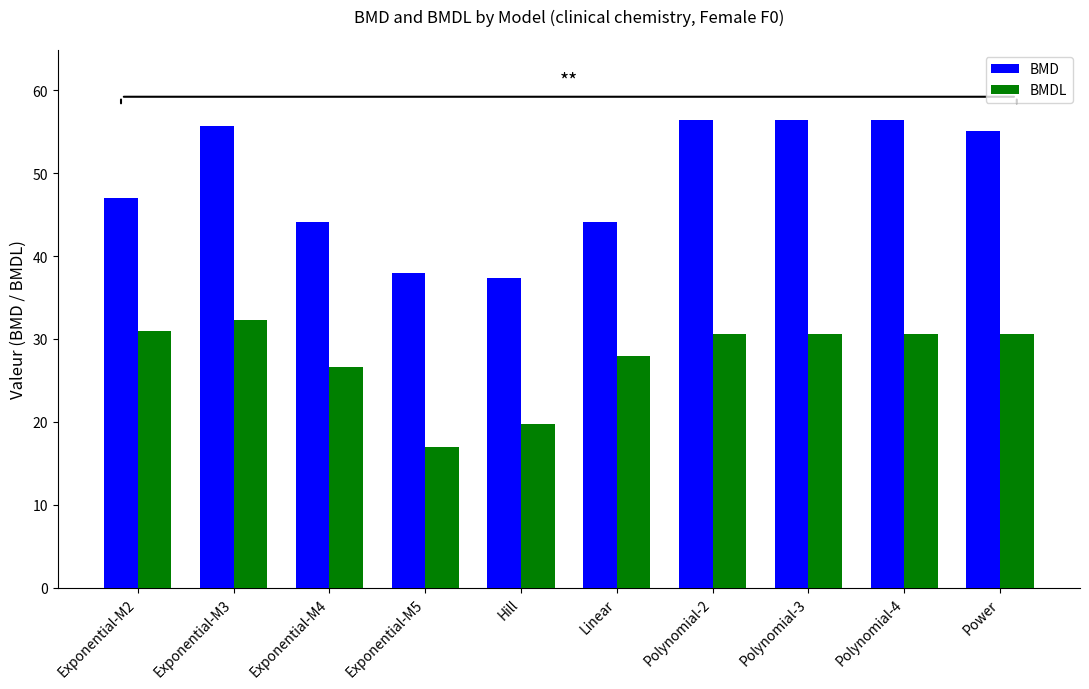

List the series in order of their peak value, highest first.

BMD, BMDL